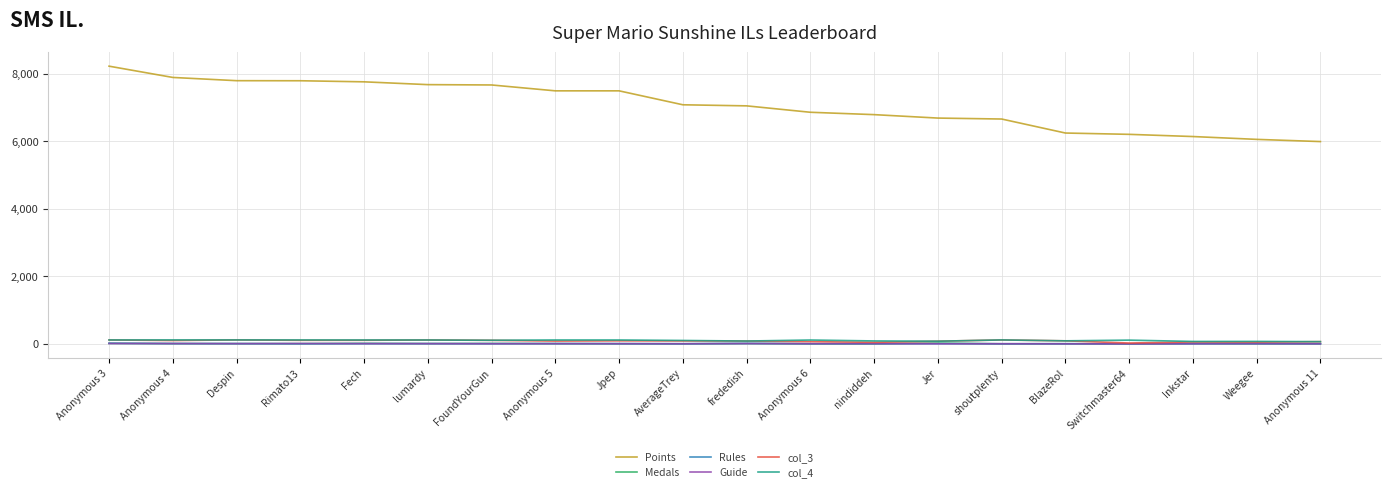

True or false: Guide and Points cross at least once.

False